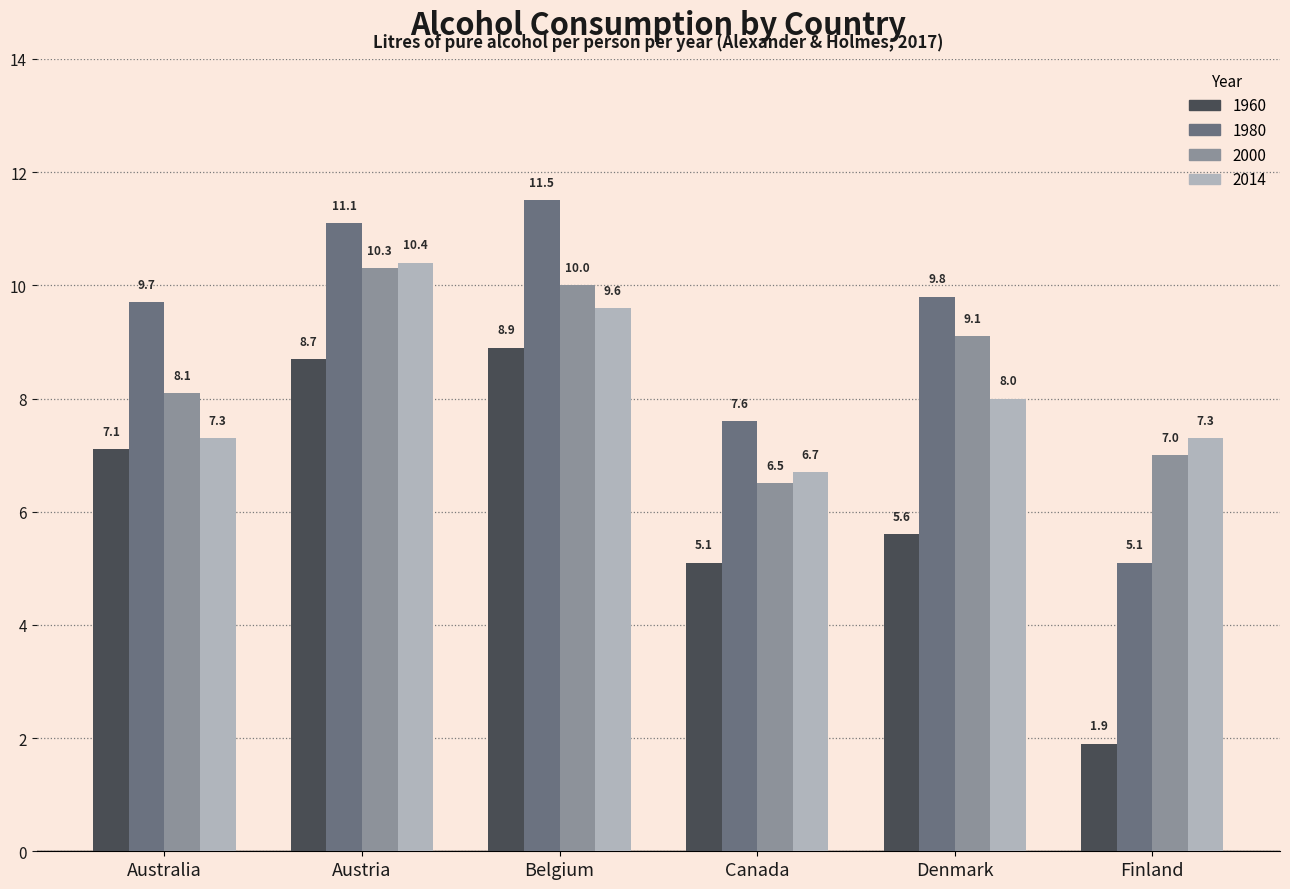

Reading left to right, list all the values displayed in this chart.

1960: 7.1	8.7	8.9	5.1	5.6	1.9
1980: 9.7	11.1	11.5	7.6	9.8	5.1
2000: 8.1	10.3	10.0	6.5	9.1	7.0
2014: 7.3	10.4	9.6	6.7	8.0	7.3